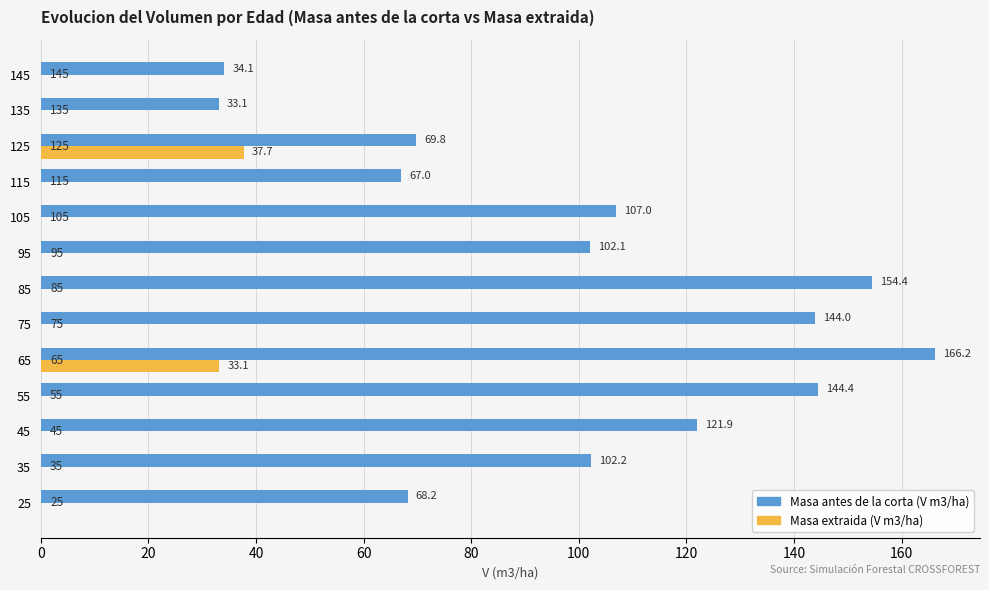

Which series has the largest total across all categories?

Masa antes de la corta (V m3/ha)